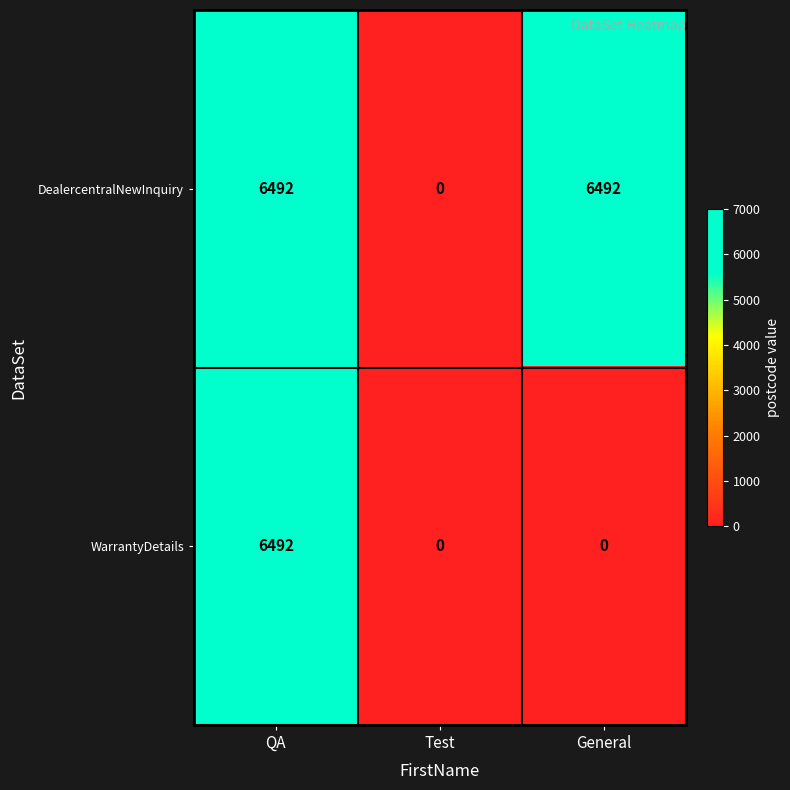

Count the number of categories in the chart.

3